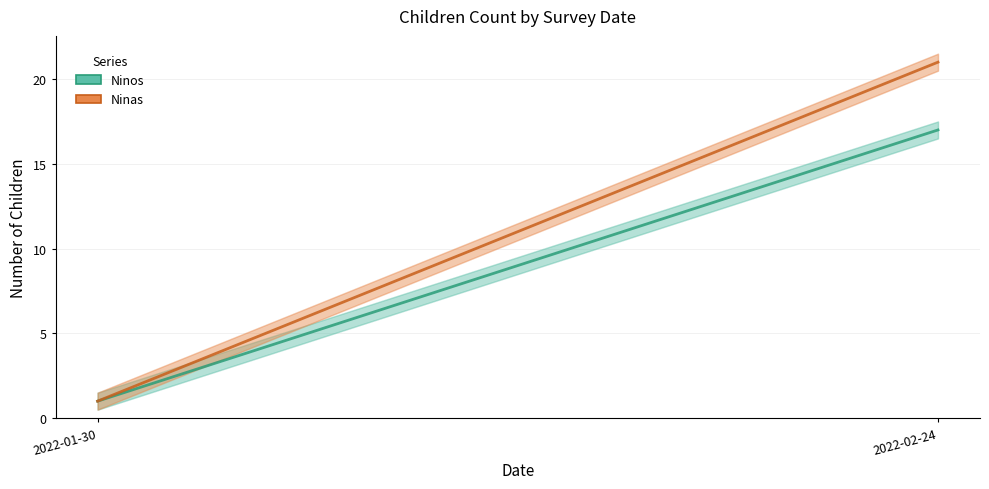

Which label corresponds to the largest value in the chart?

2022-02-24